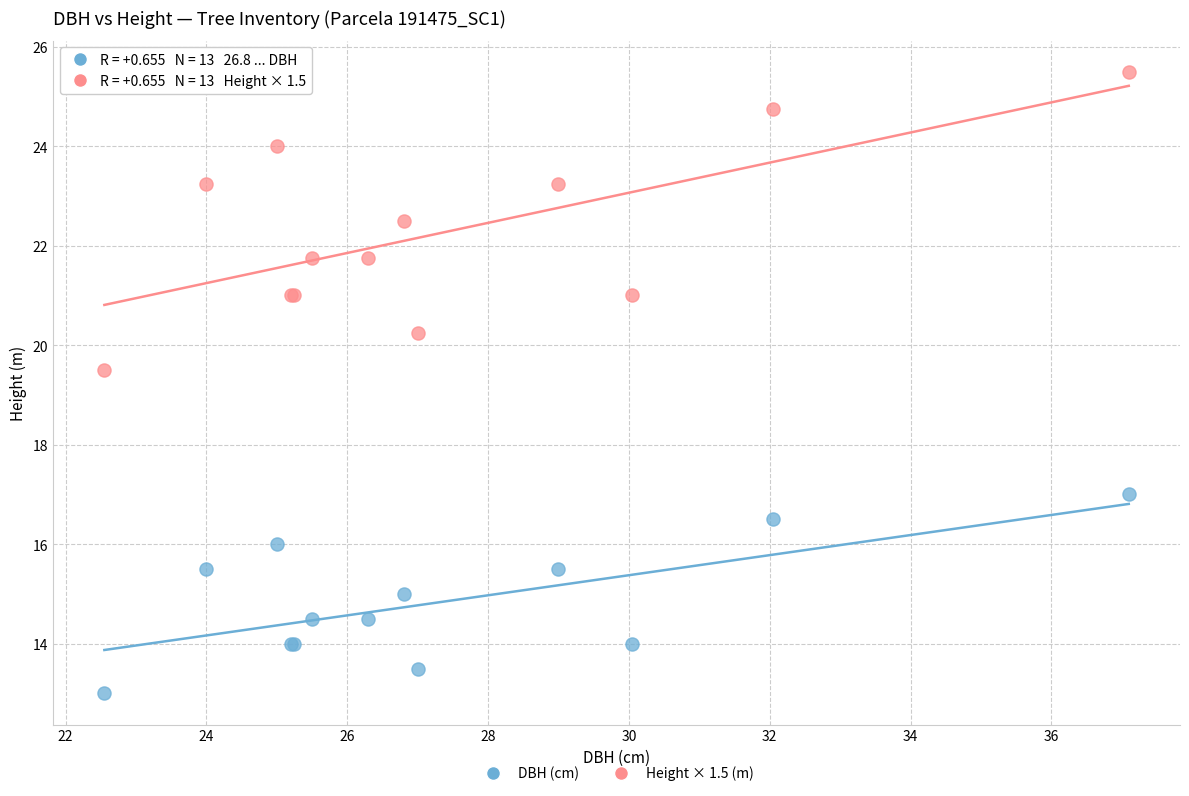

Across all series, what Y value is closest to 19?

19.5